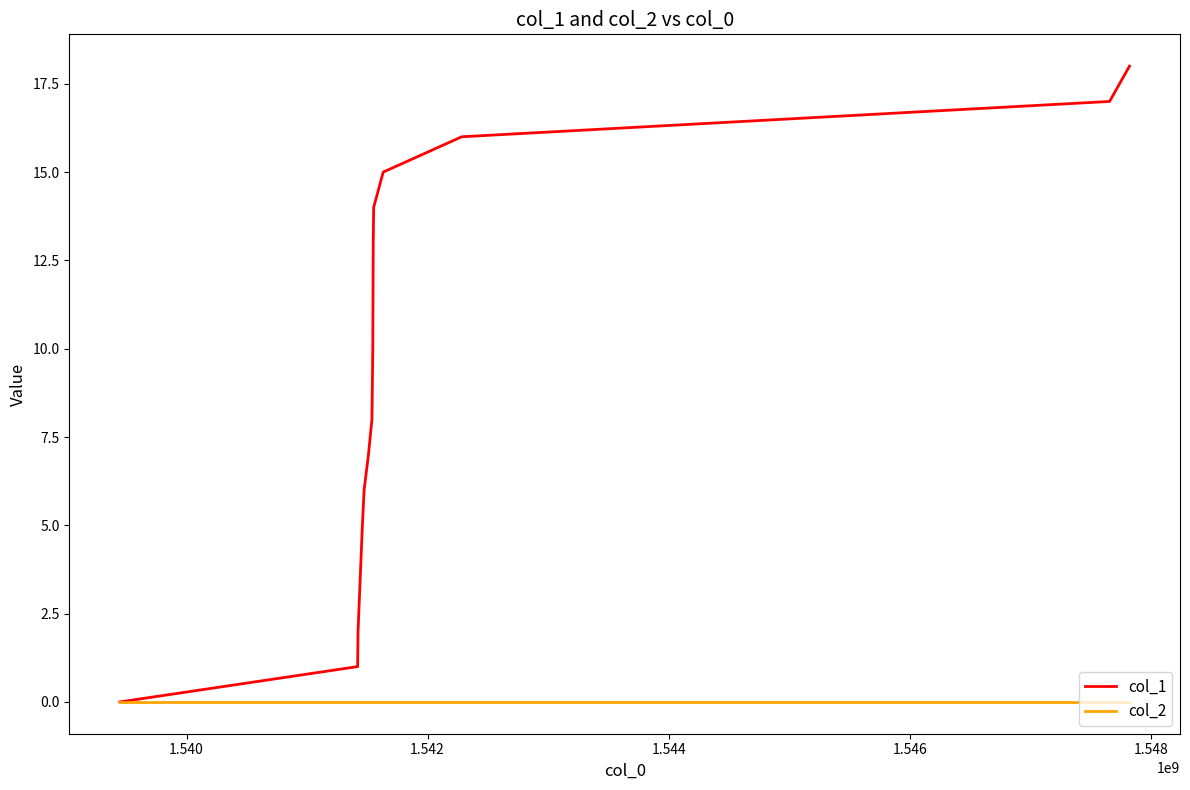

What is the maximum value shown in the chart?

18